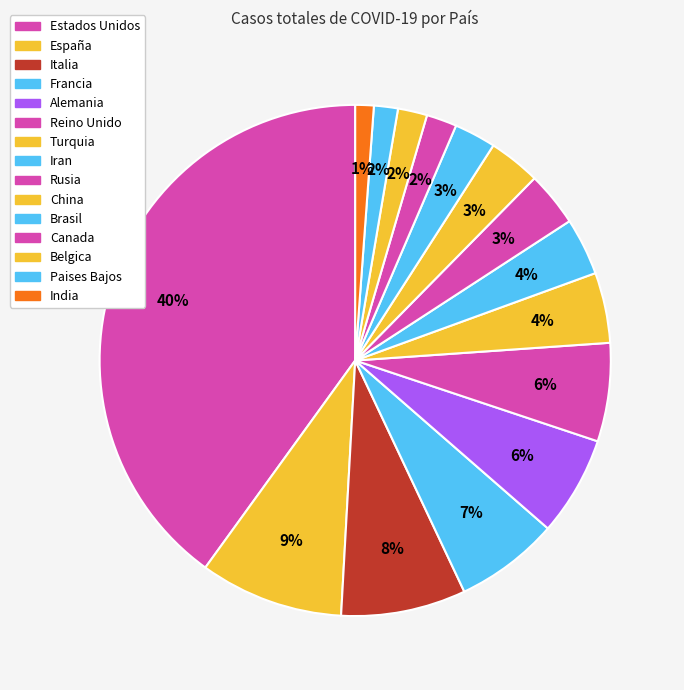

Count the number of slices in the pie.

15